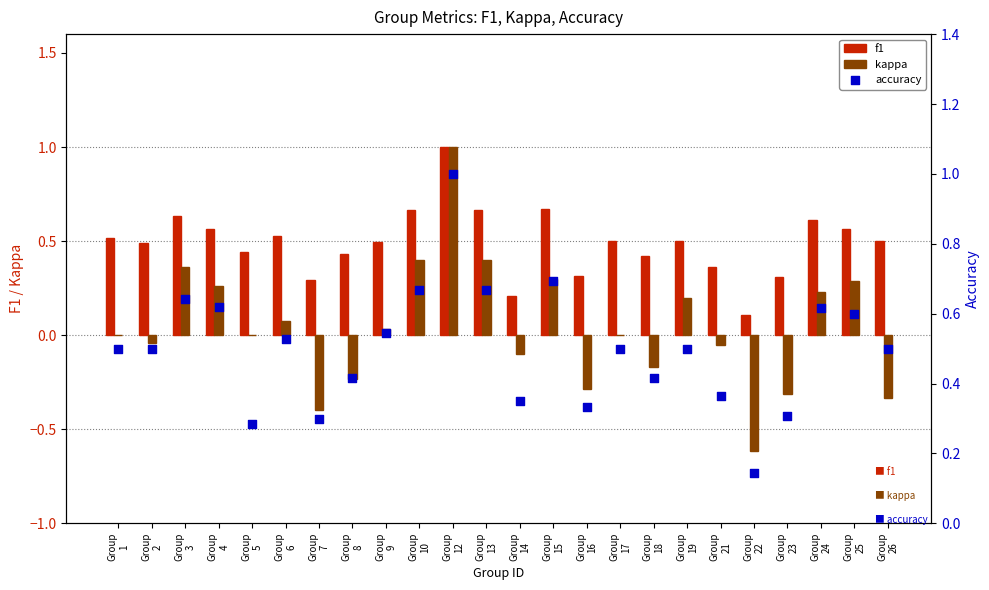

Which series contains the highest Y value?

f1